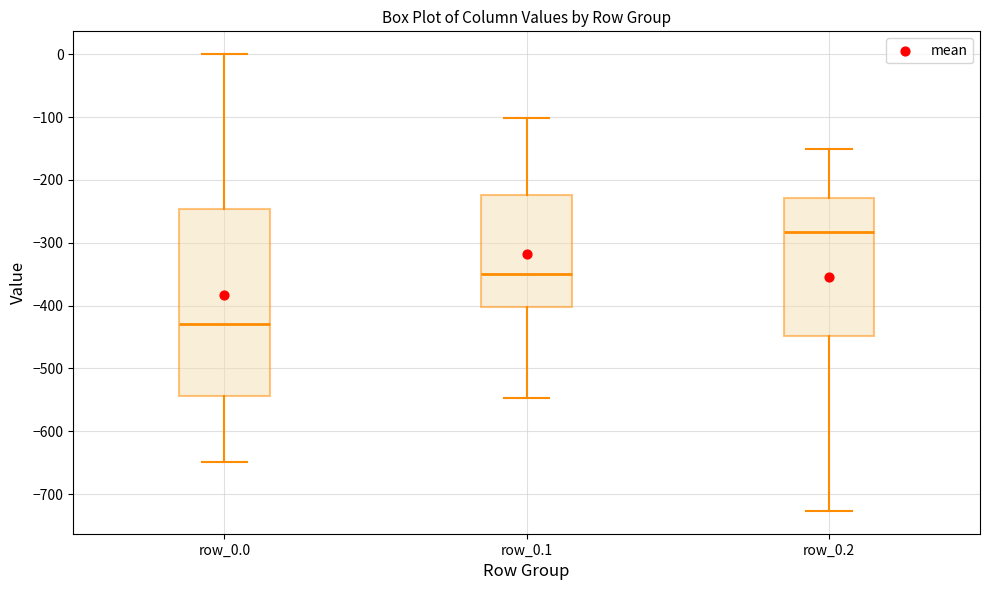

Where is the lower edge of the box for row_0.0 on the y-axis? The values are not printed on the chart, so give them approximately, as read against the axis.

-540